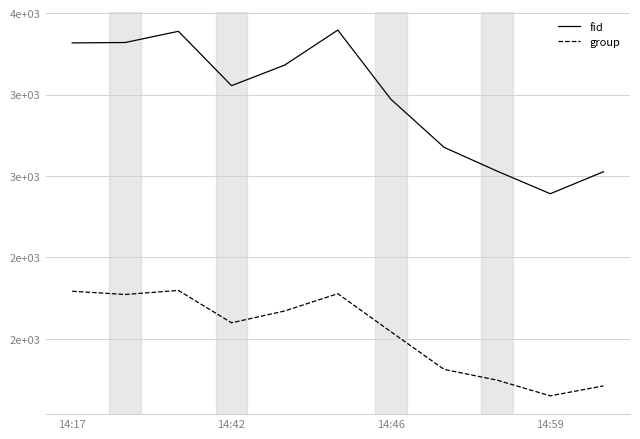

At which label does group first exceed 2079?

14:17